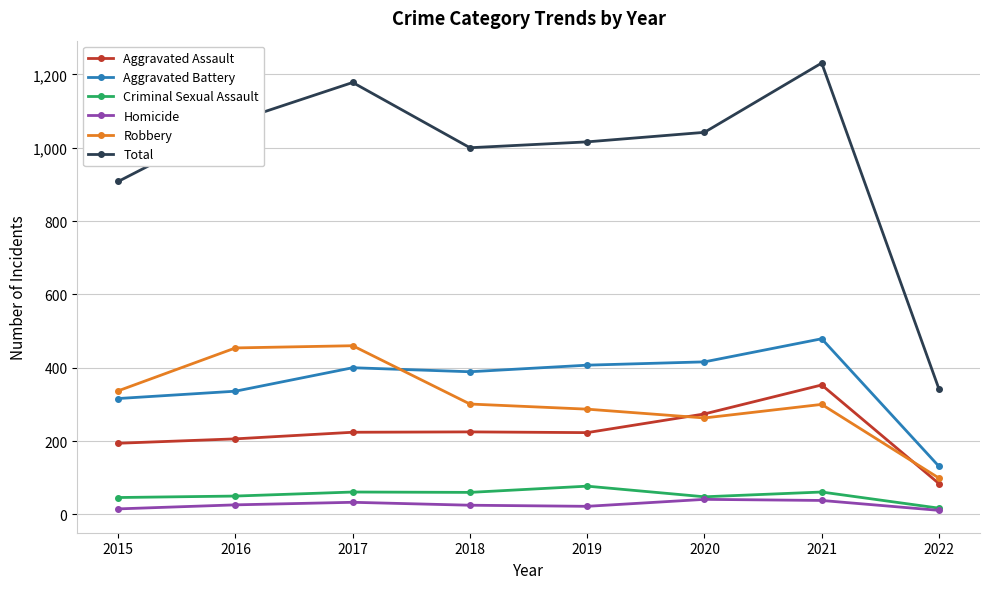

How many categories are shown in the chart?

8